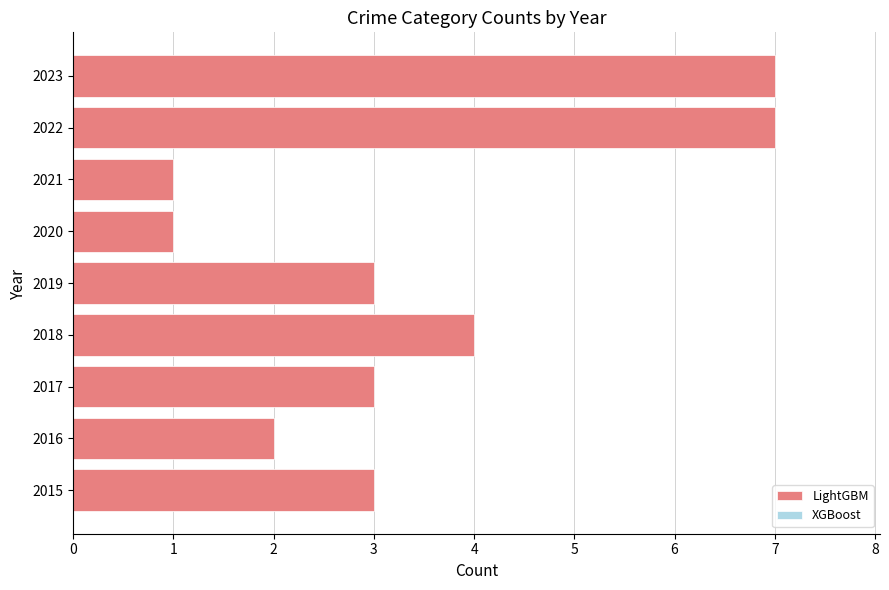

Which has a higher value, 2018 or 2016?

2018